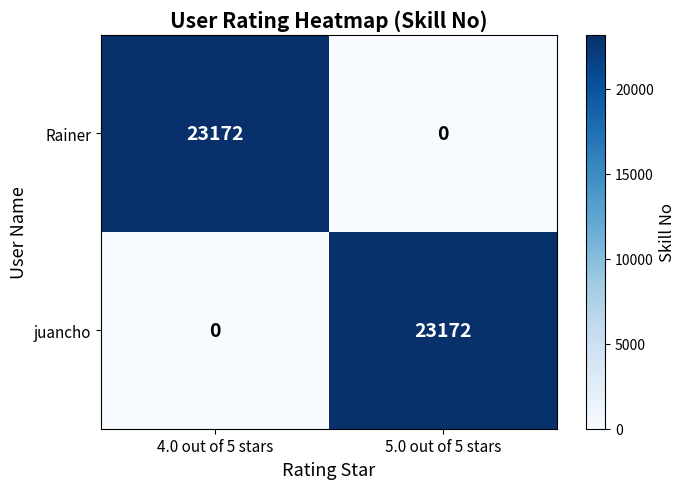

What is the sum of the Rainer values at 5.0 out of 5 stars and 4.0 out of 5 stars?

23172